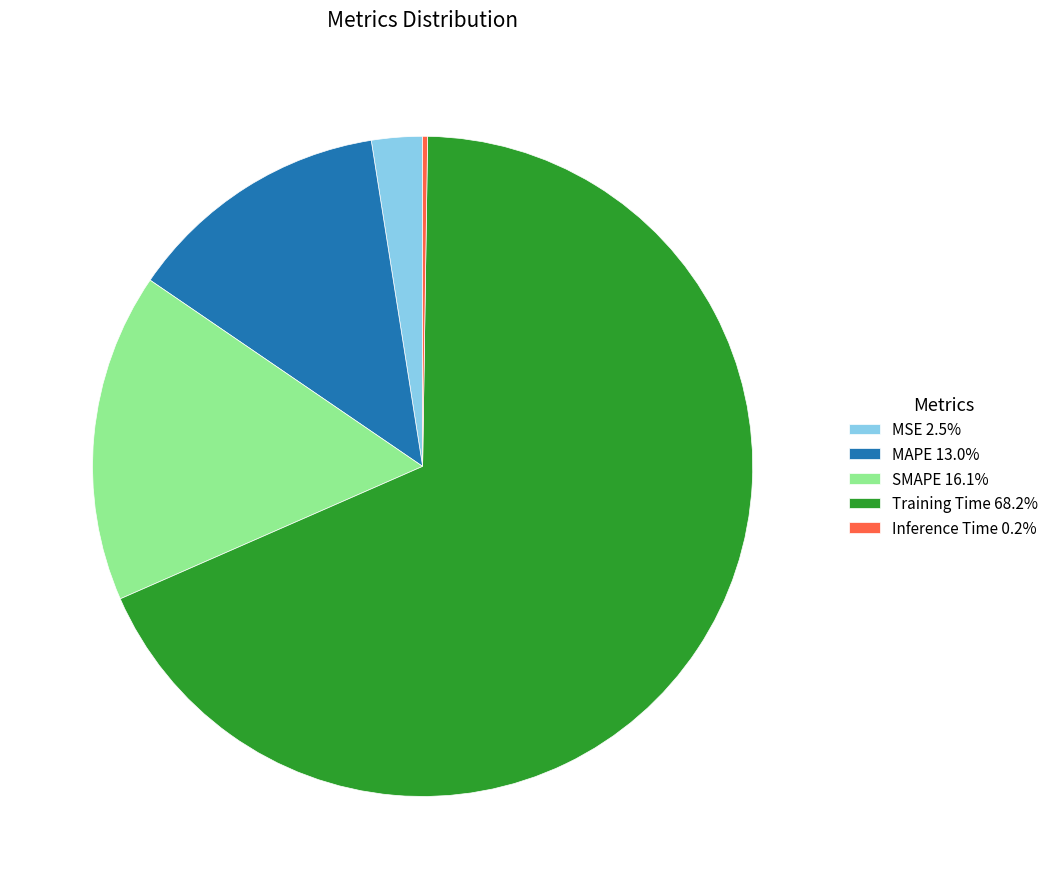

The MSE slice represents 9% of the pie. True or false?

False